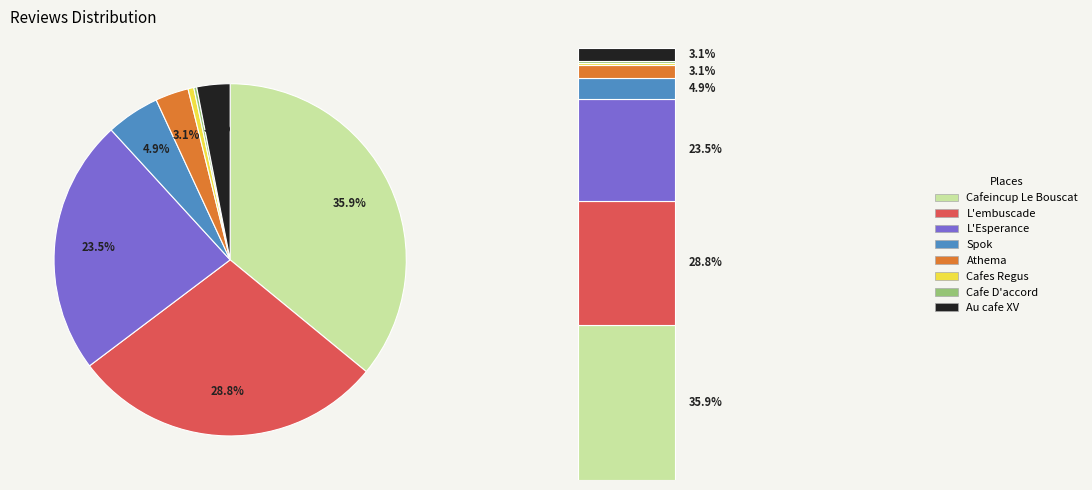

To the nearest percent, what portion does Cafes Regus represent?

1%